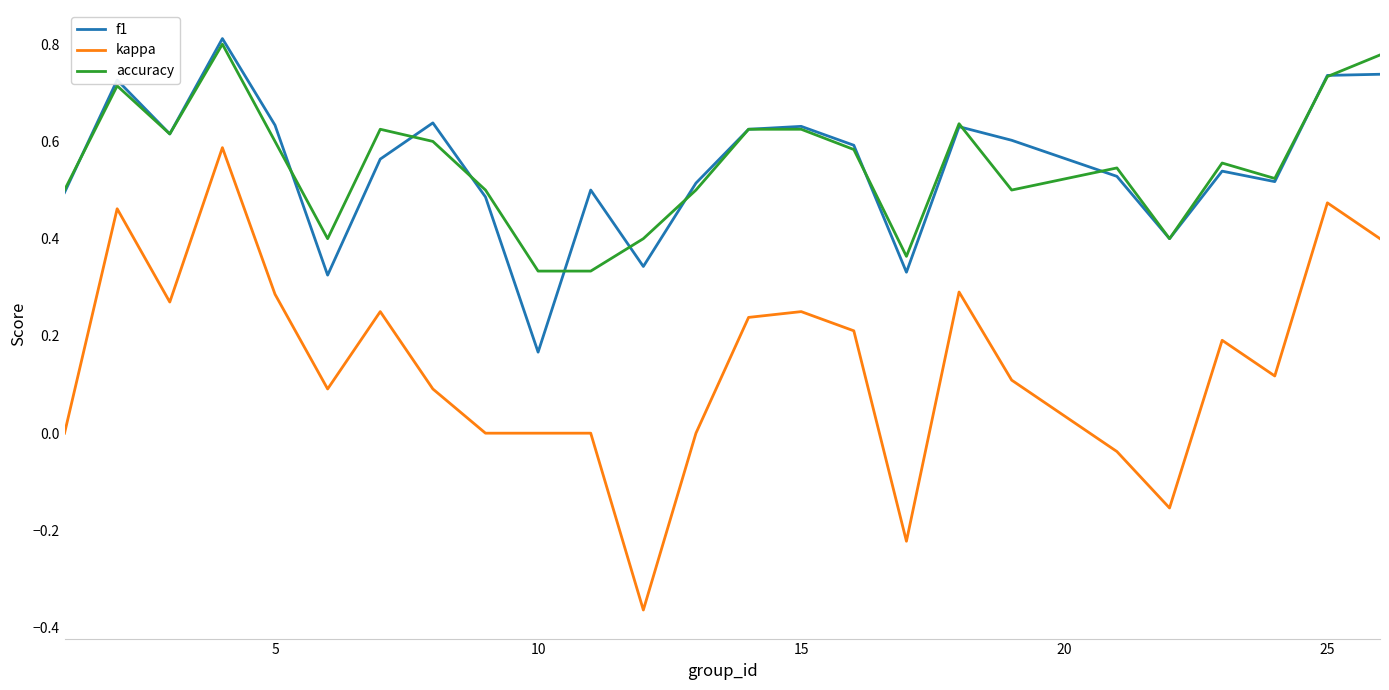

True or false: kappa and f1 intersect in this chart.

False